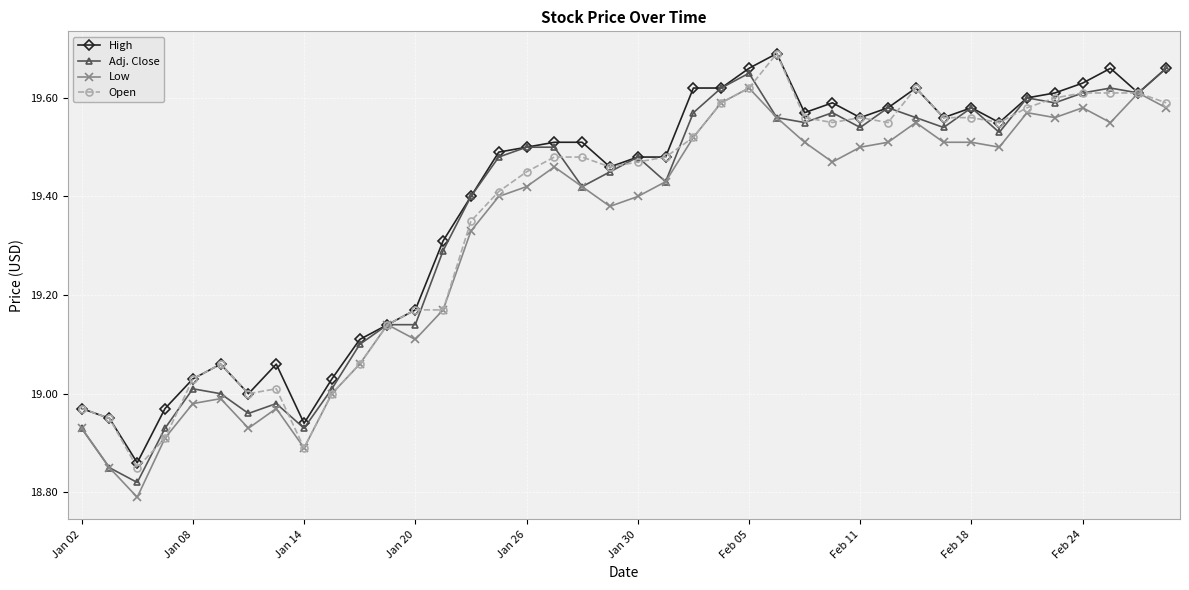

True or false: Adj. Close has more than 1 points higher than both neighbors.

True